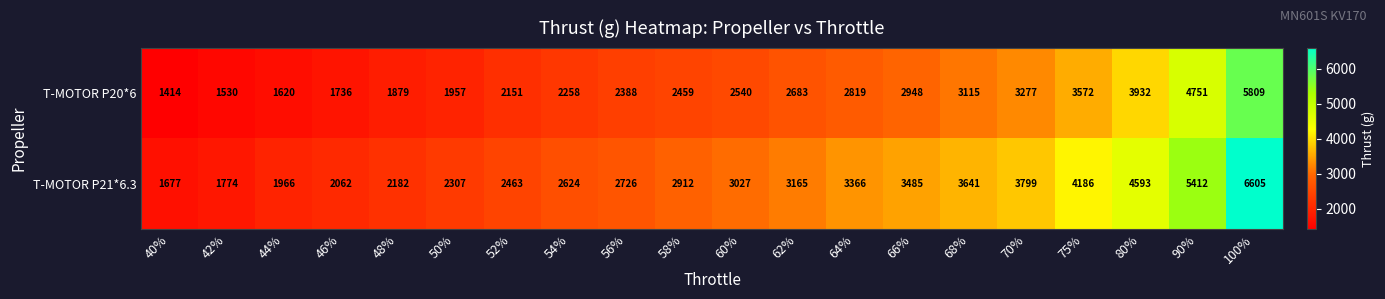

What is the maximum value for T-MOTOR P21*6.3?

6605